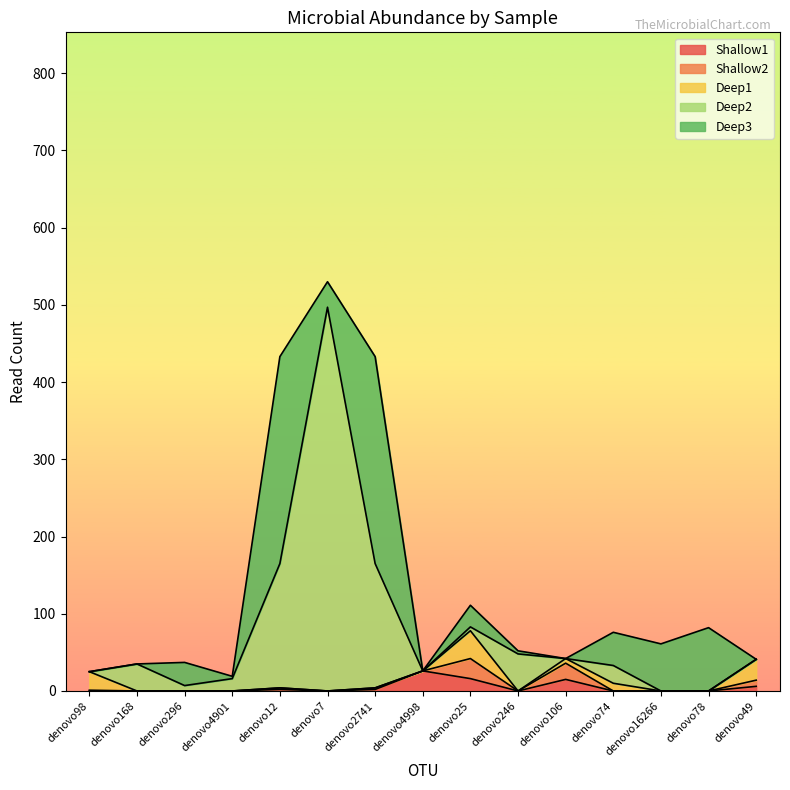

At which category is the sum across all series the highest?

denovo7